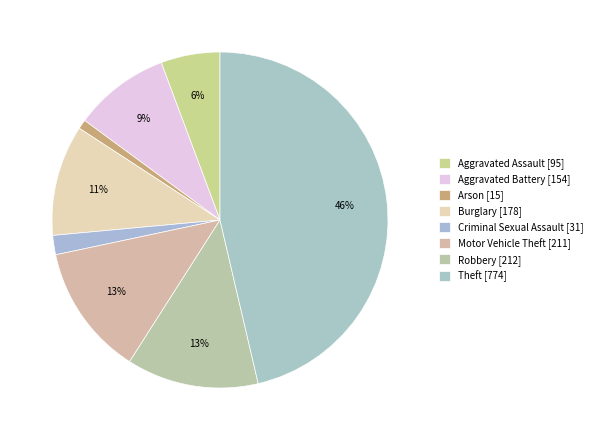

Is the sum of Burglary and Criminal Sexual Assault greater than half?

No